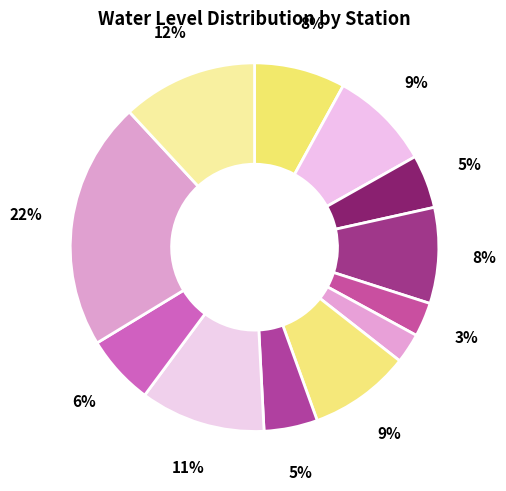

Count the number of slices in the pie.

12